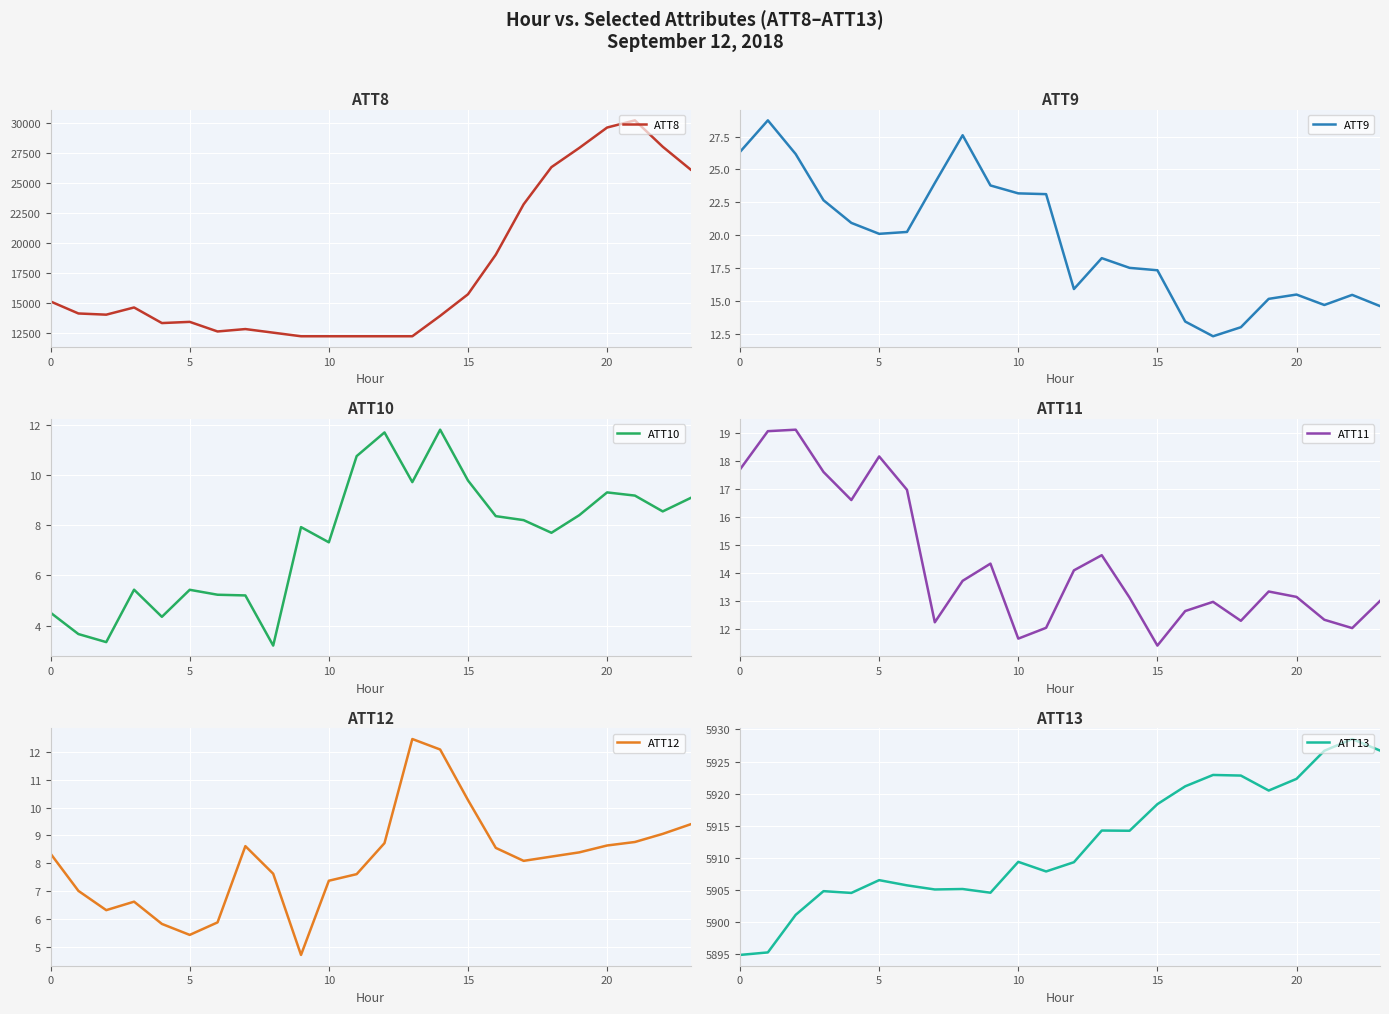

Between 15 and 22, which is larger?

22